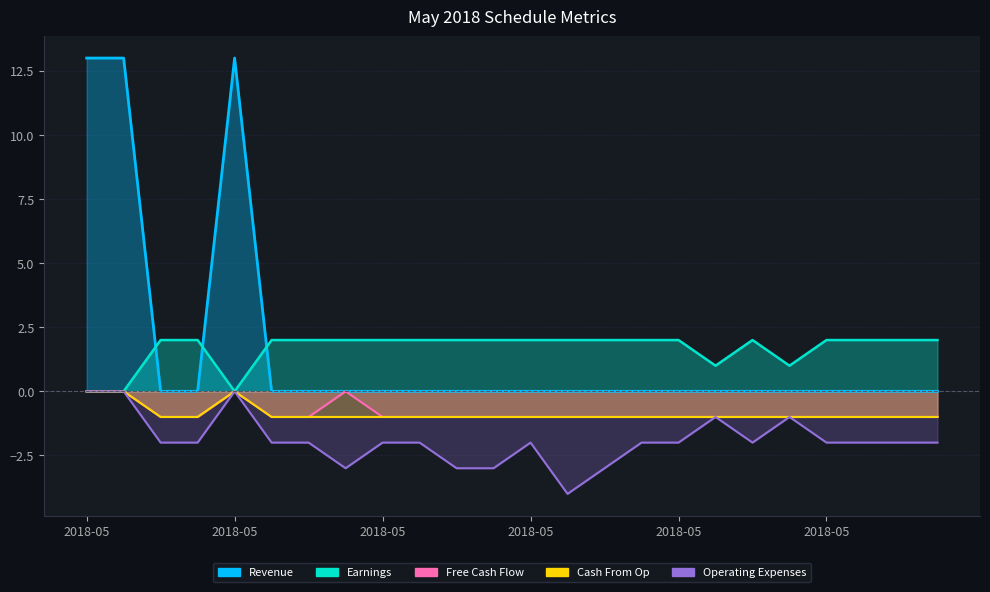

At which label does Earnings reach its peak?

2018-05-03